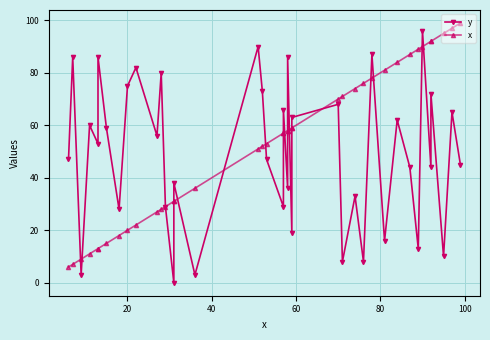

What is the label of the 36th point from the right?

80